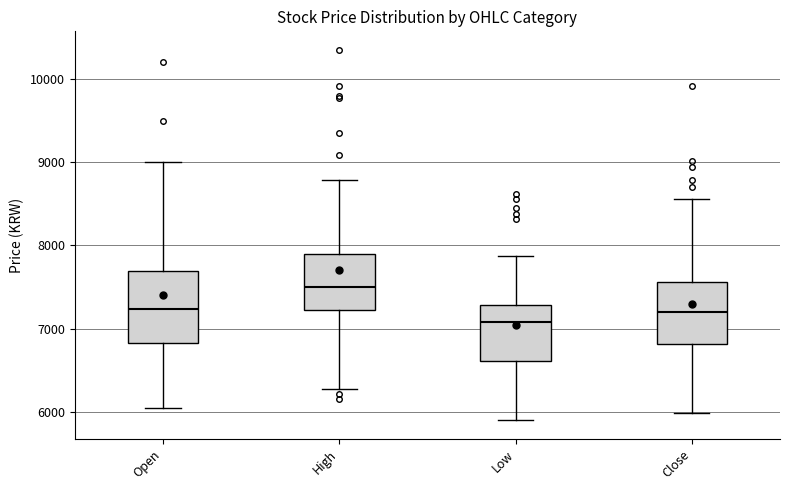

Reading left to right, read every box against the y-axis: the position of its median line, the range the box covers, and the ends of its whiskers. The values are not printed on the chart, so give them approximately, as read against the axis.

Open: median 7200, box 6800 to 7700, whiskers 6100 to 9000
High: median 7500, box 7200 to 7900, whiskers 6300 to 8800
Low: median 7100, box 6600 to 7300, whiskers 5900 to 7900
Close: median 7200, box 6800 to 7600, whiskers 6000 to 8600